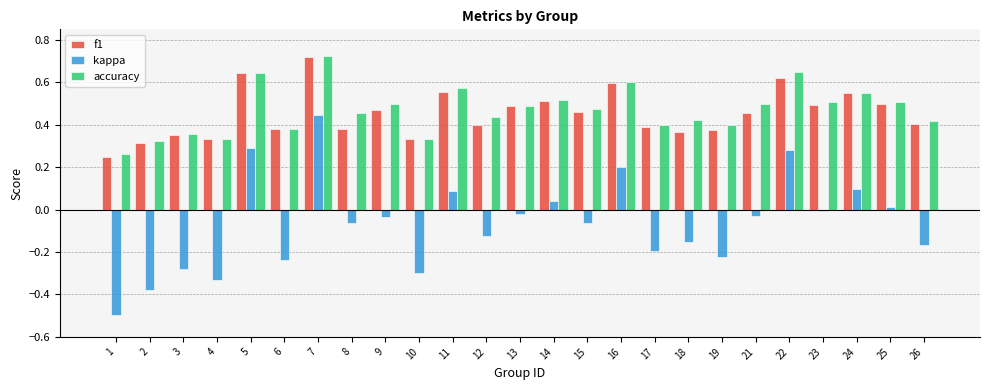

What is the minimum value shown in the chart?

-0.5